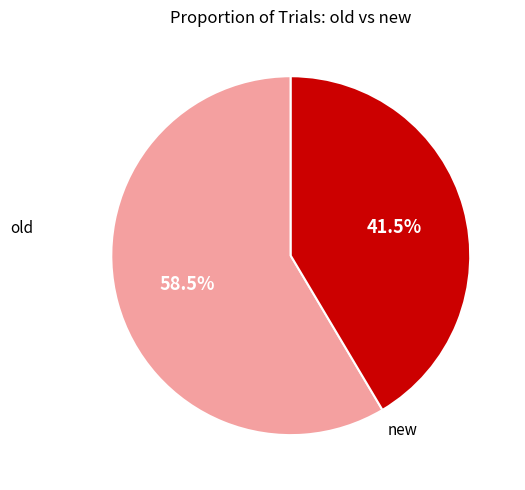

Does any single category account for the majority?

Yes